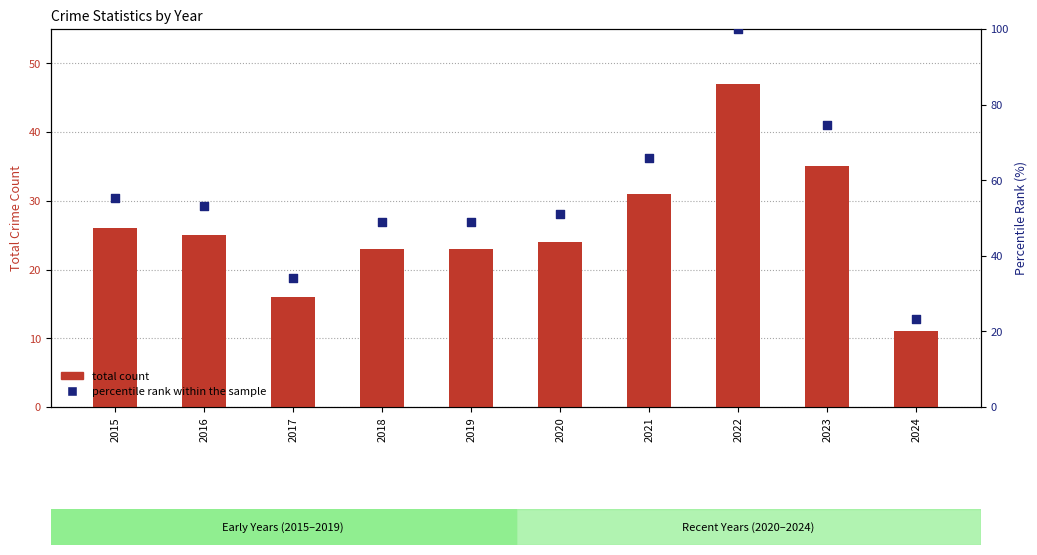

What is the total value across all series at 2017?

50.0